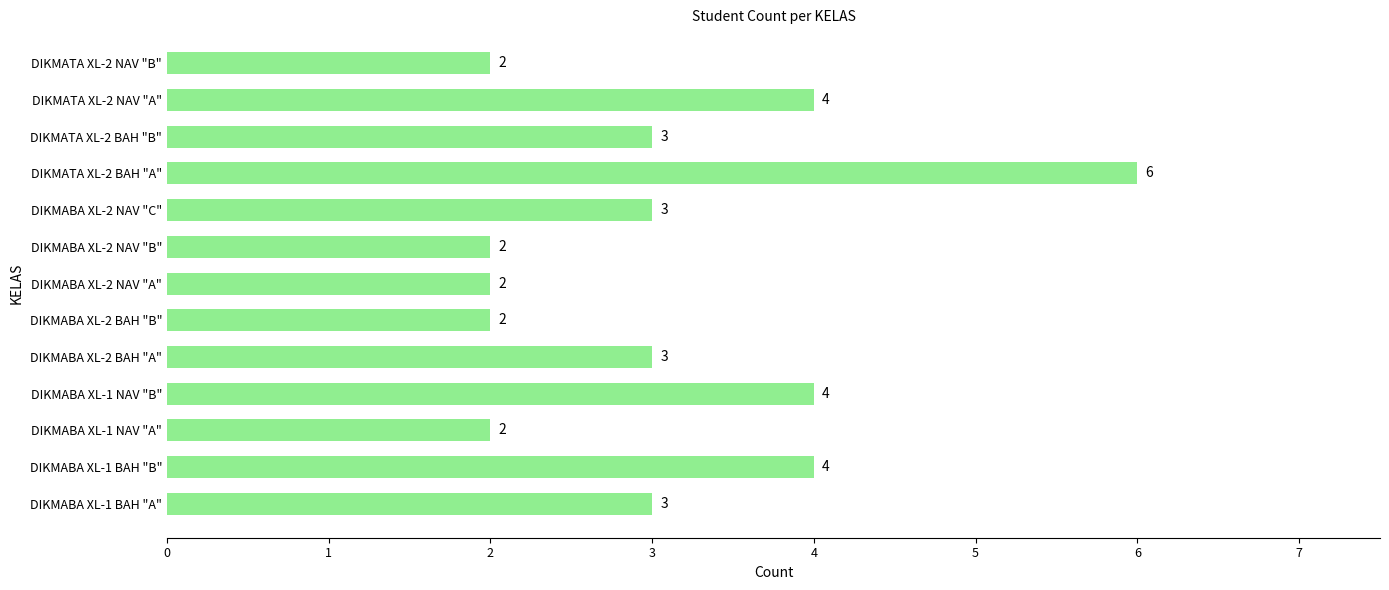

What is the sum of all values?

40